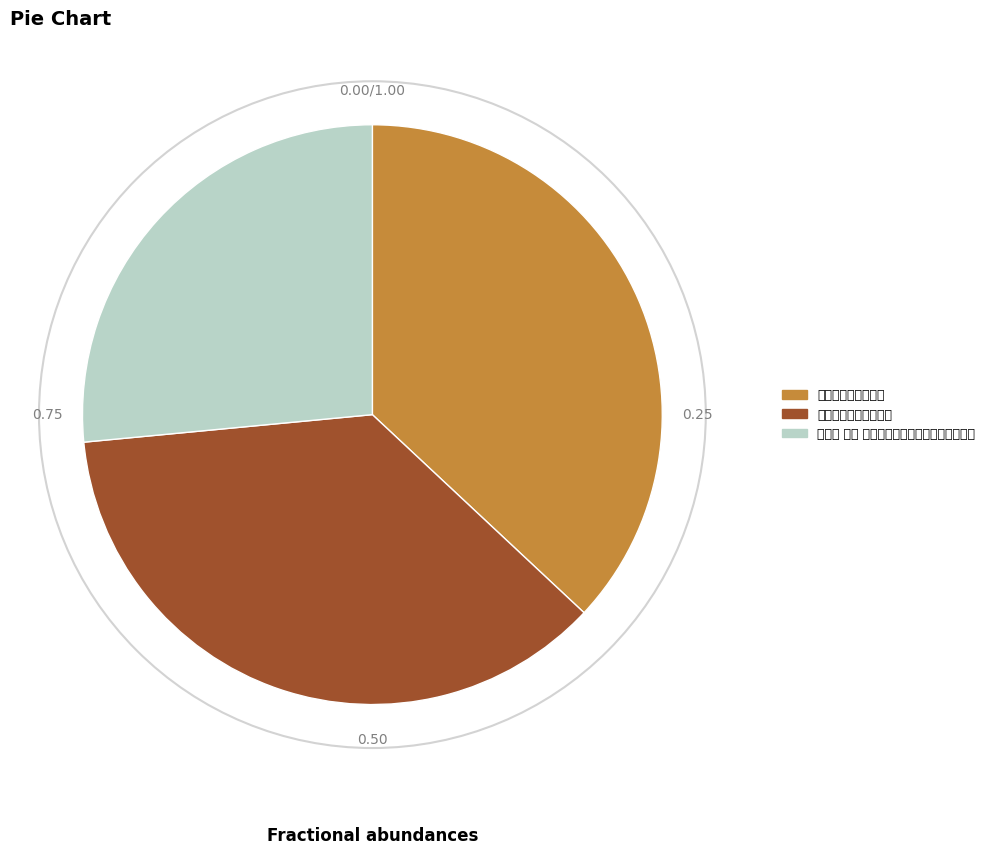

Approximately how many times larger is the value at 柳梢青 其一 戊午十二月十五日安晚园和刘自昭 compared to 戊午十二月十二日别家?

0.7